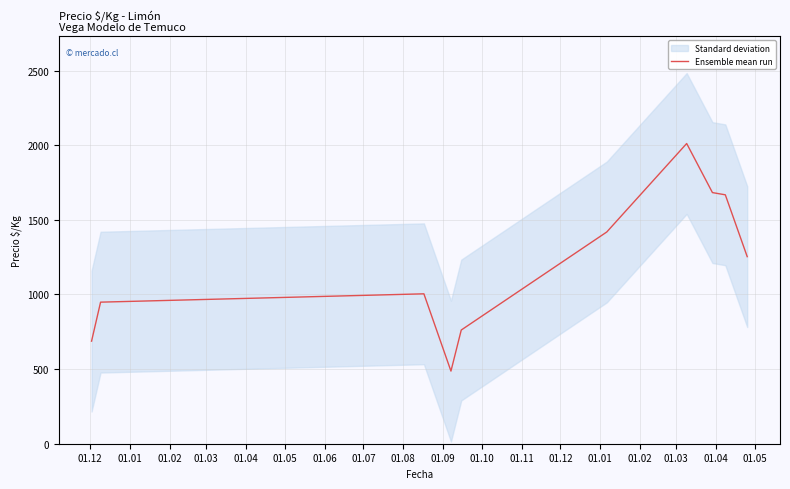

Is this an area chart (filled region under the line)?

No